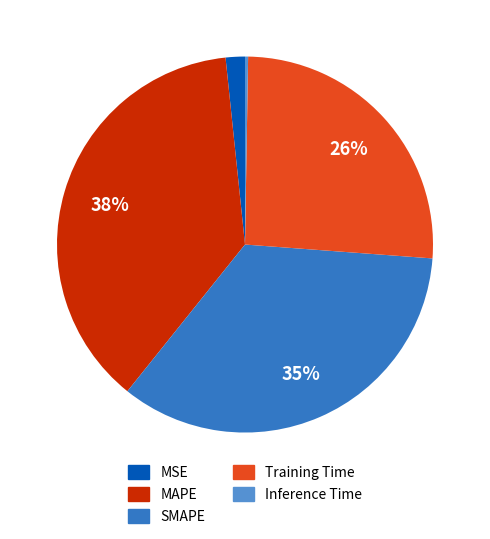

Combined, do SMAPE and Training Time account for over 50%?

Yes